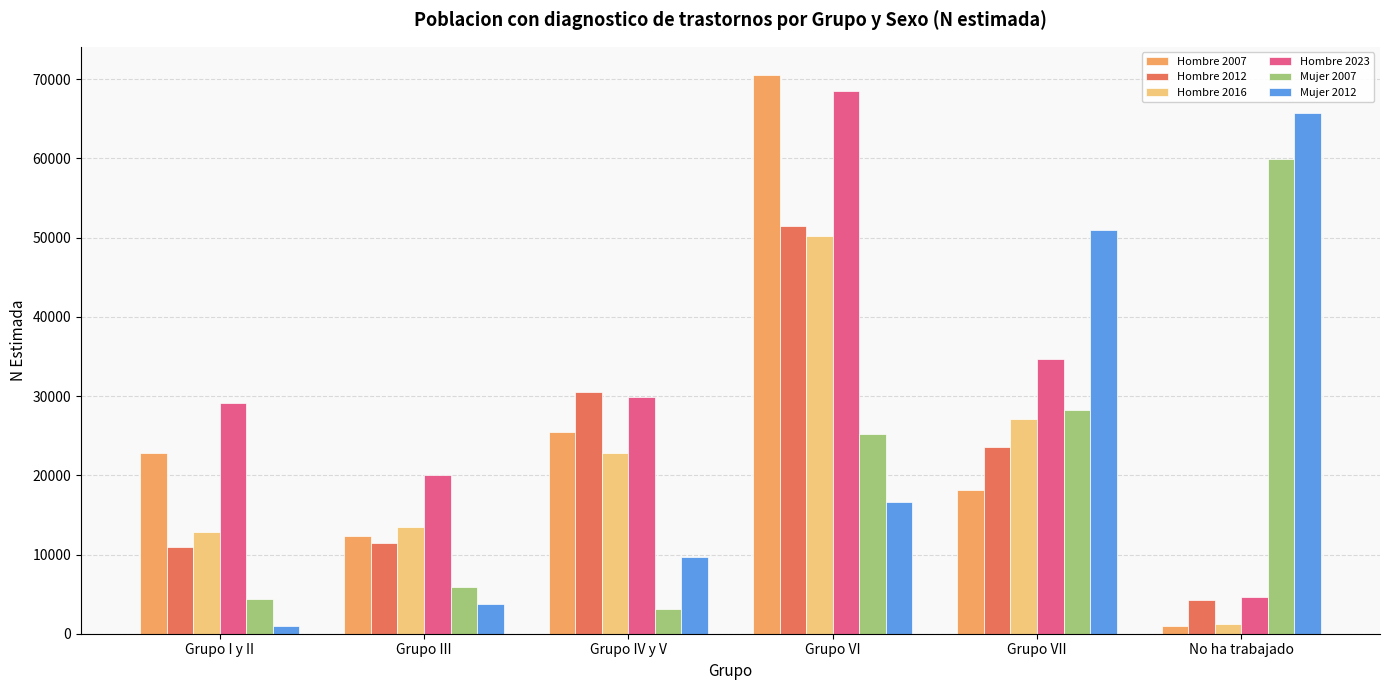

Reading left to right, list all the values displayed in this chart.

Hombre 2007: Grupo I y II=22776	Grupo III=12323	Grupo IV y V=25410	Grupo VI=70565	Grupo VII=18172	No ha trabajado=914
Hombre 2012: Grupo I y II=10980	Grupo III=11492	Grupo IV y V=30551	Grupo VI=51412	Grupo VII=23592	No ha trabajado=4261
Hombre 2016: Grupo I y II=12867	Grupo III=13411	Grupo IV y V=22772	Grupo VI=50250	Grupo VII=27071	No ha trabajado=1188
Hombre 2023: Grupo I y II=29067	Grupo III=20045	Grupo IV y V=29904	Grupo VI=68556	Grupo VII=34646	No ha trabajado=4630
Mujer 2007: Grupo I y II=4392	Grupo III=5852	Grupo IV y V=3121	Grupo VI=25171	Grupo VII=28215	No ha trabajado=59950
Mujer 2012: Grupo I y II=1009	Grupo III=3798	Grupo IV y V=9681	Grupo VI=16575	Grupo VII=50980	No ha trabajado=65681